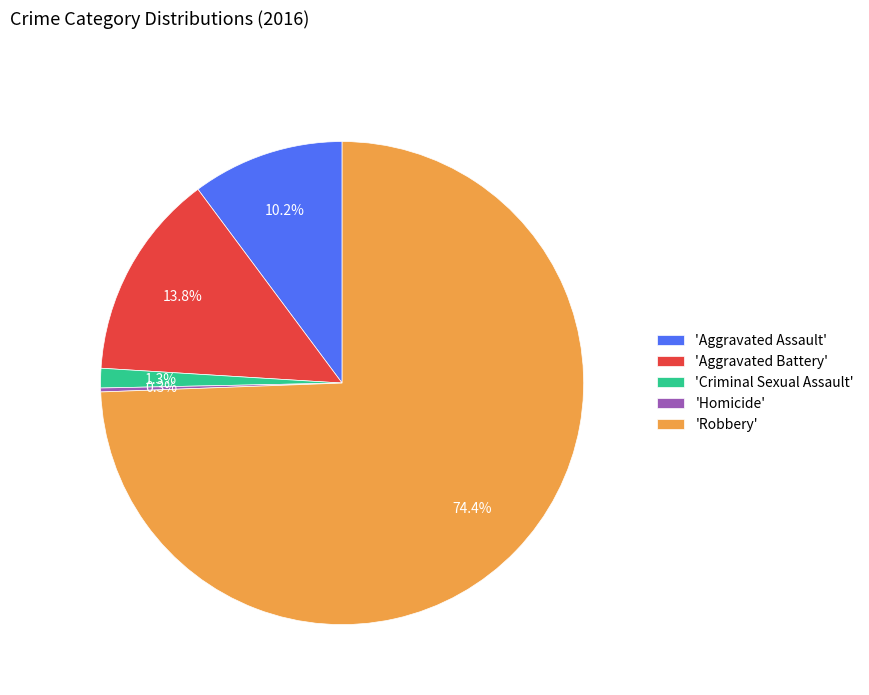

To the nearest percent, what is the difference between the largest and smallest slice percentages?

74%